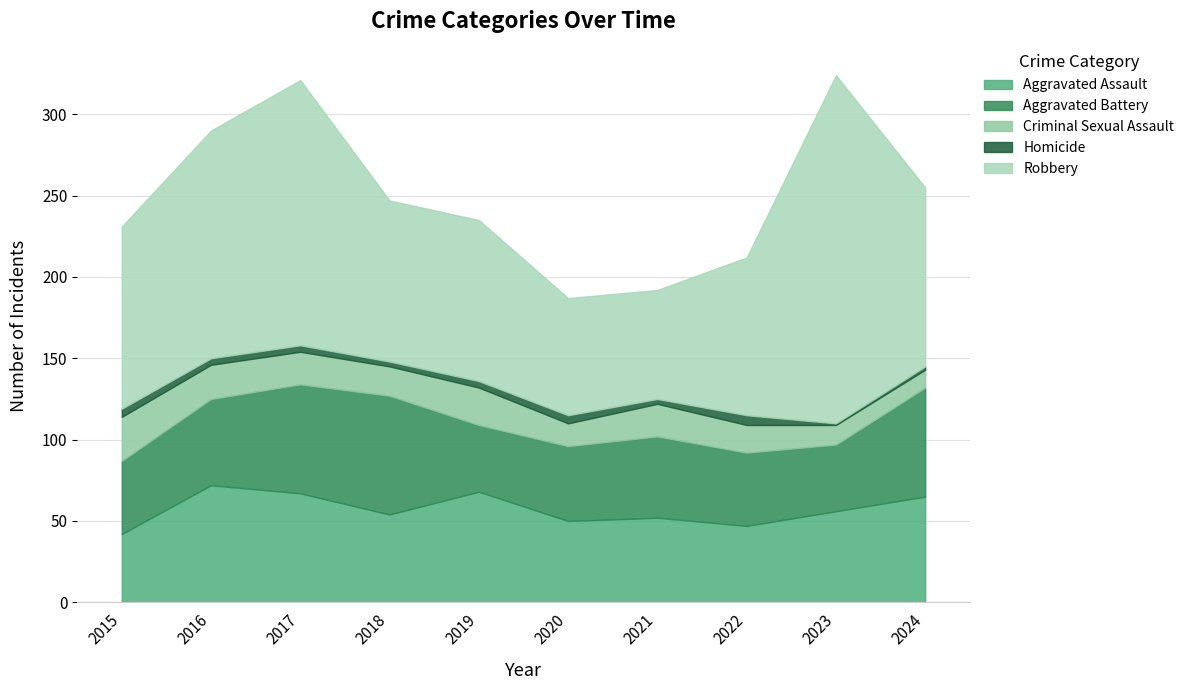

Which category has the highest value across all series?

2023